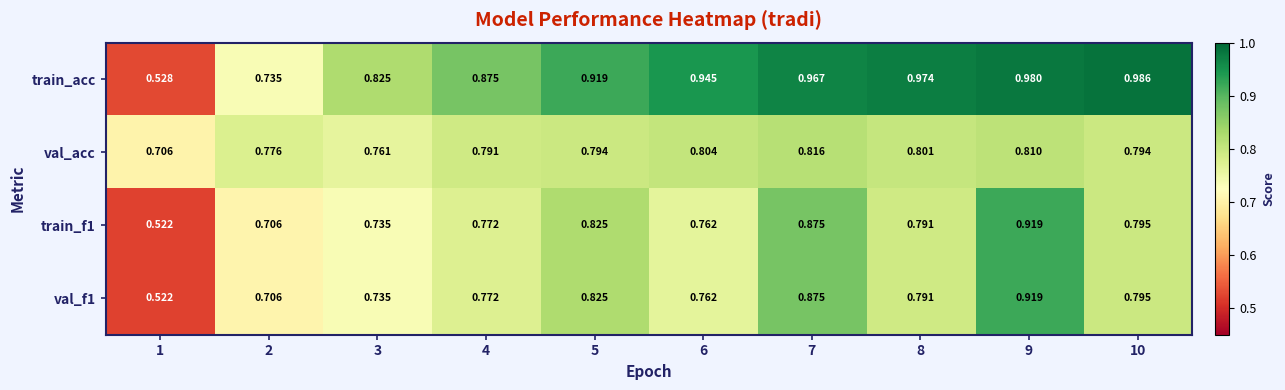

Is the value of val_f1 at 8 greater than the value of train_acc at 10?

No